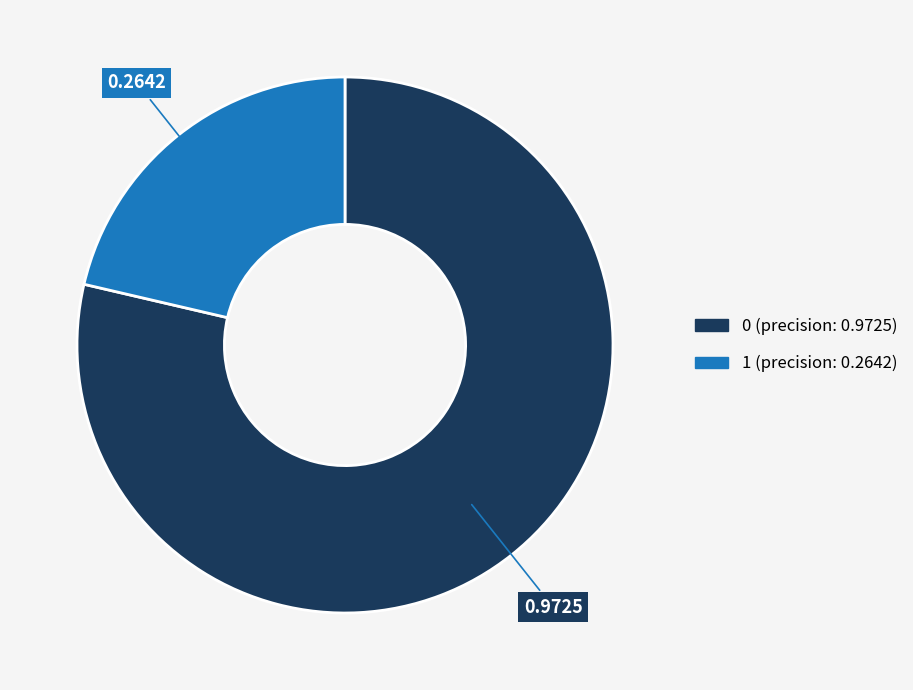

Combined, do 1 and 0 account for over 50%?

Yes